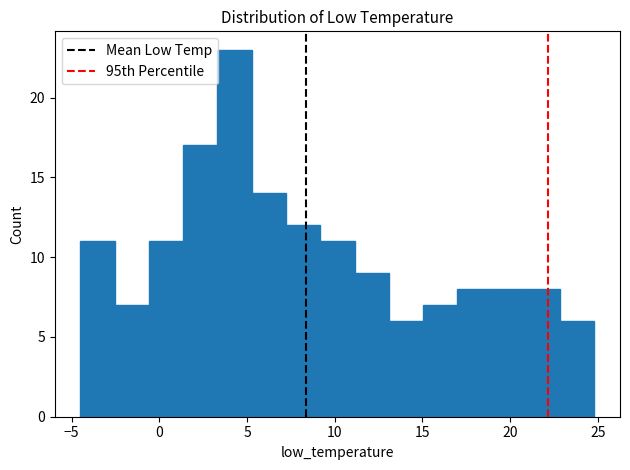

Read against the x-axis, roughly where is the centre of the tallest bar?

4.5